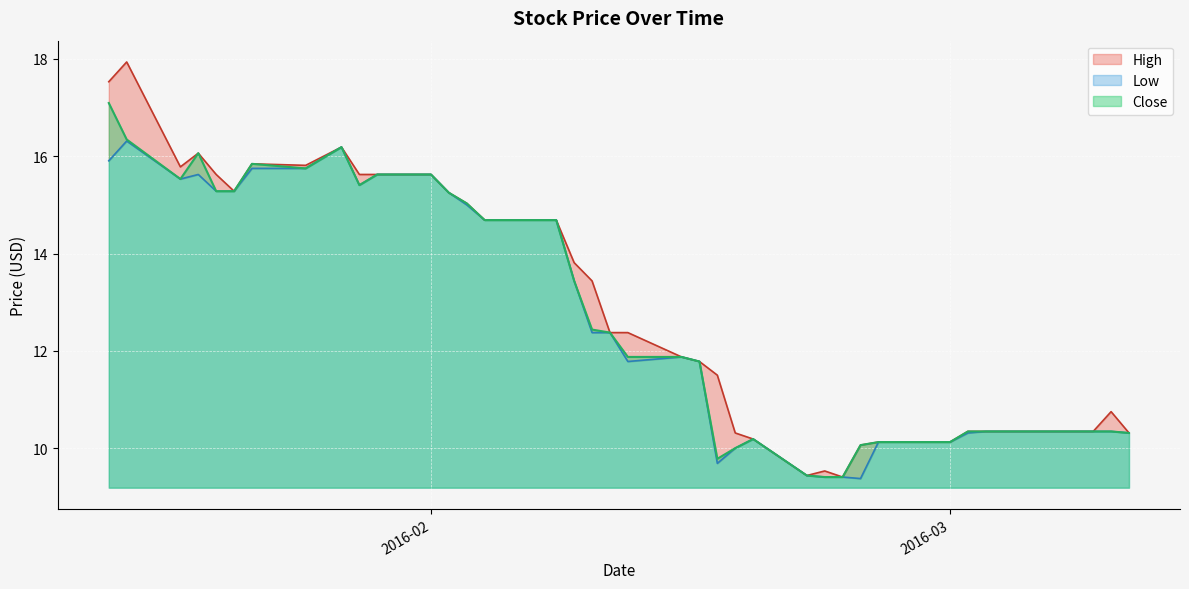

The value of High at 2016-02-04 is 20.1. True or false?

False